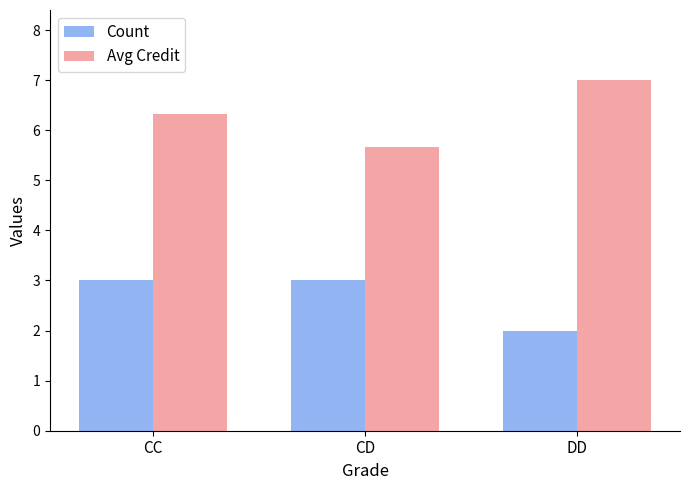

Reading left to right, extract all data points from this chart.

Count: 3.0	3.0	2.0
Avg Credit: 6.3	5.7	7.0